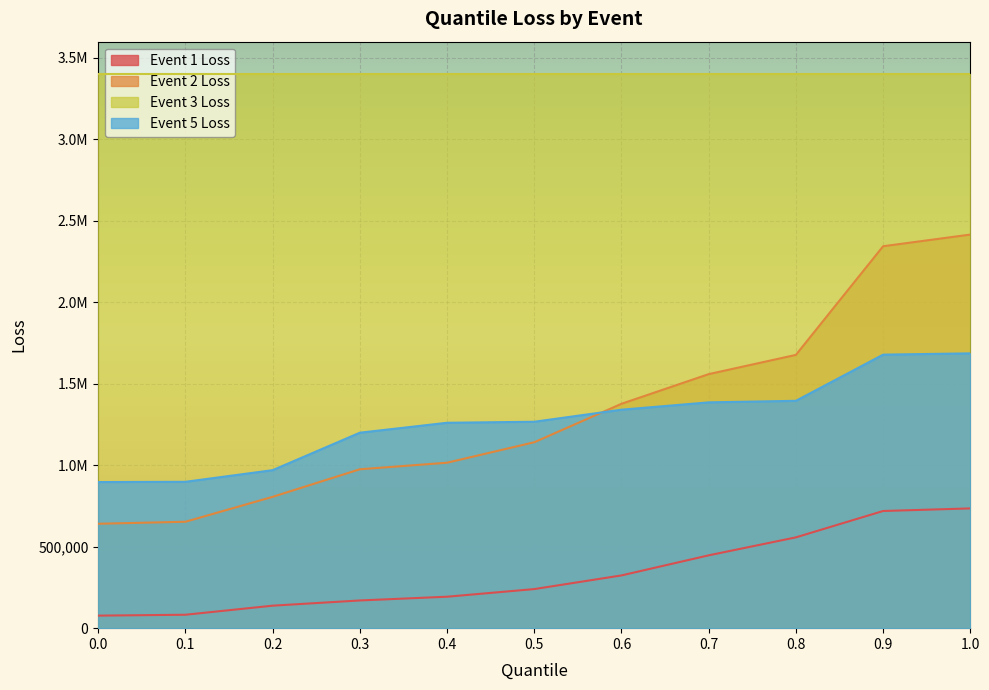

The value of Event 5 Loss at 0.3 is 2018912.3. True or false?

False